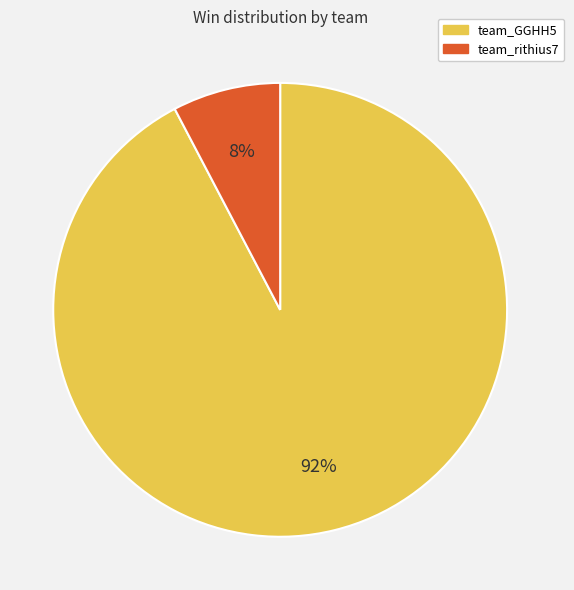

To the nearest percent, what is the combined percentage of team_rithius7 and team_GGHH5?

100%